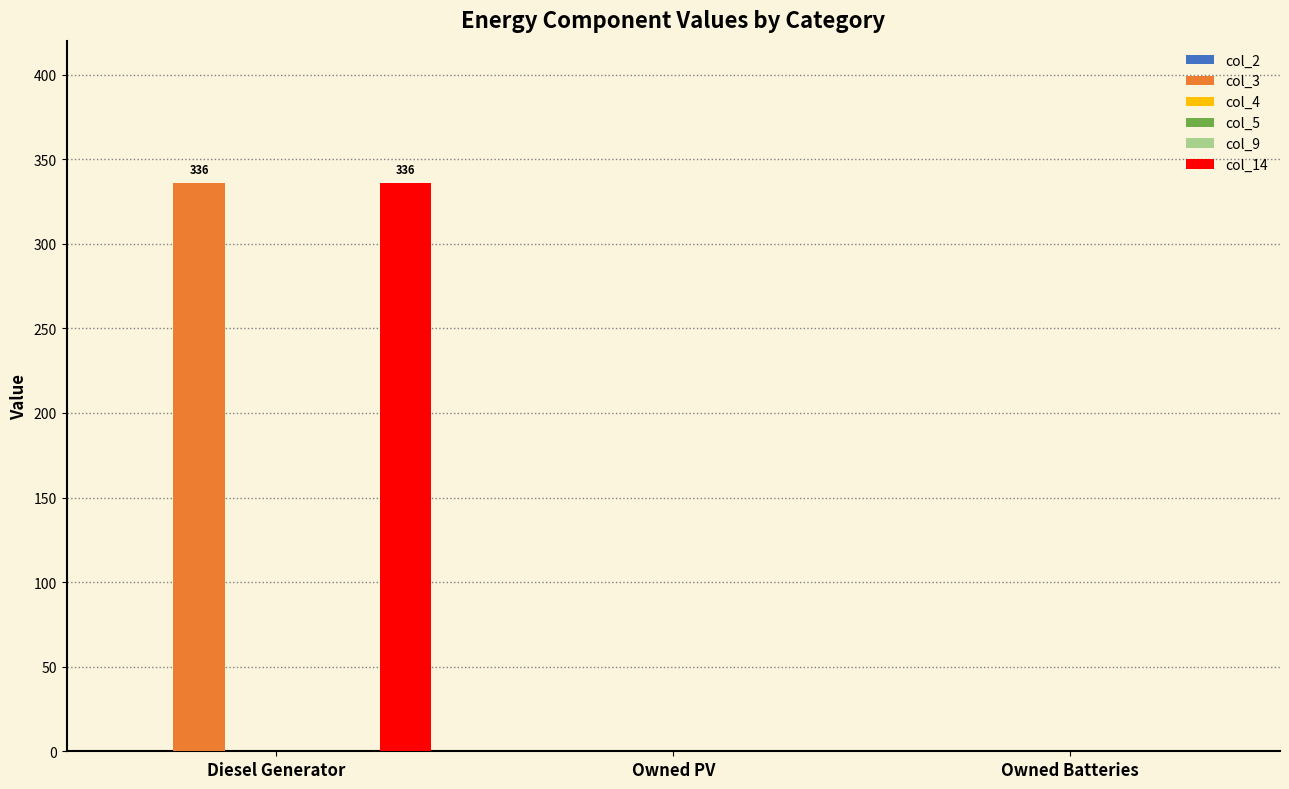

Is it true that col_9 equals 0 at Owned PV?

True